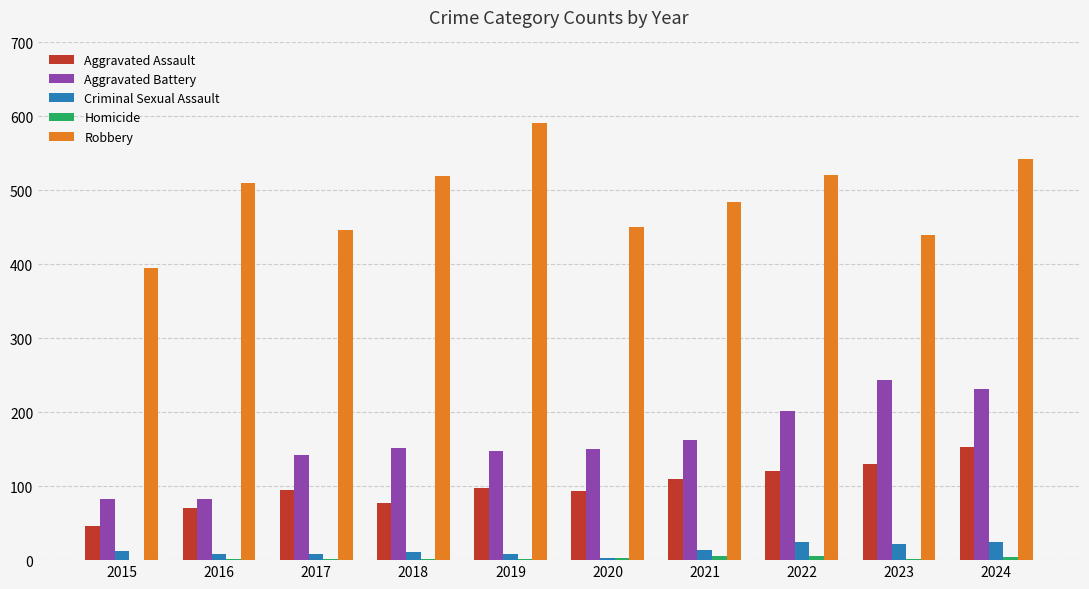

How many distinct data groups are displayed?

5